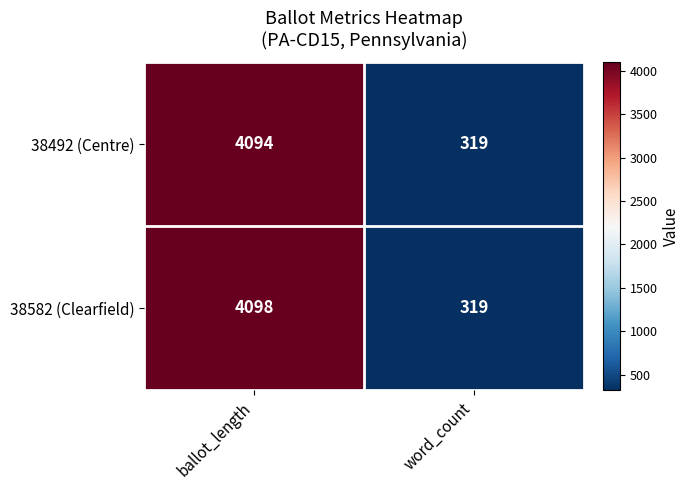

Reading left to right, transcribe all the data shown in this chart.

38492 (Centre): 4094	319
38582 (Clearfield): 4098	319